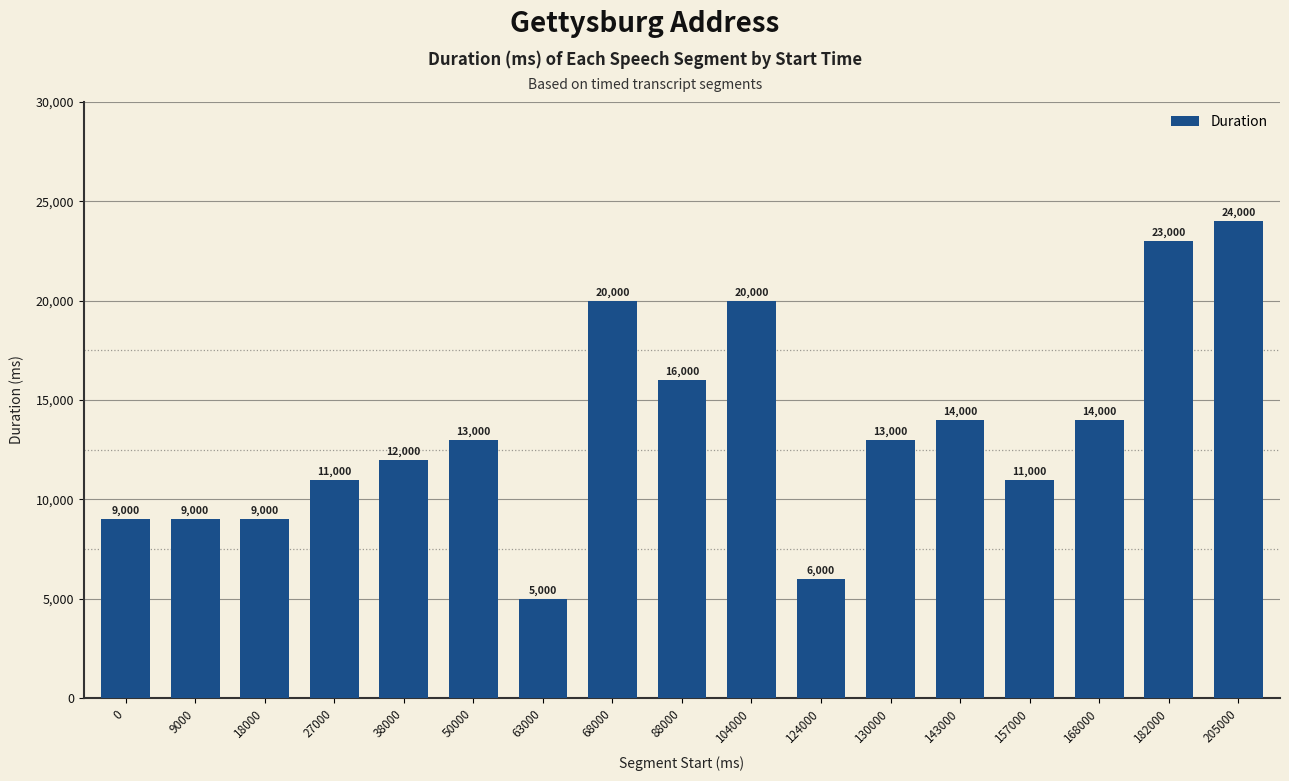

Which category has the highest value across all series?

205000